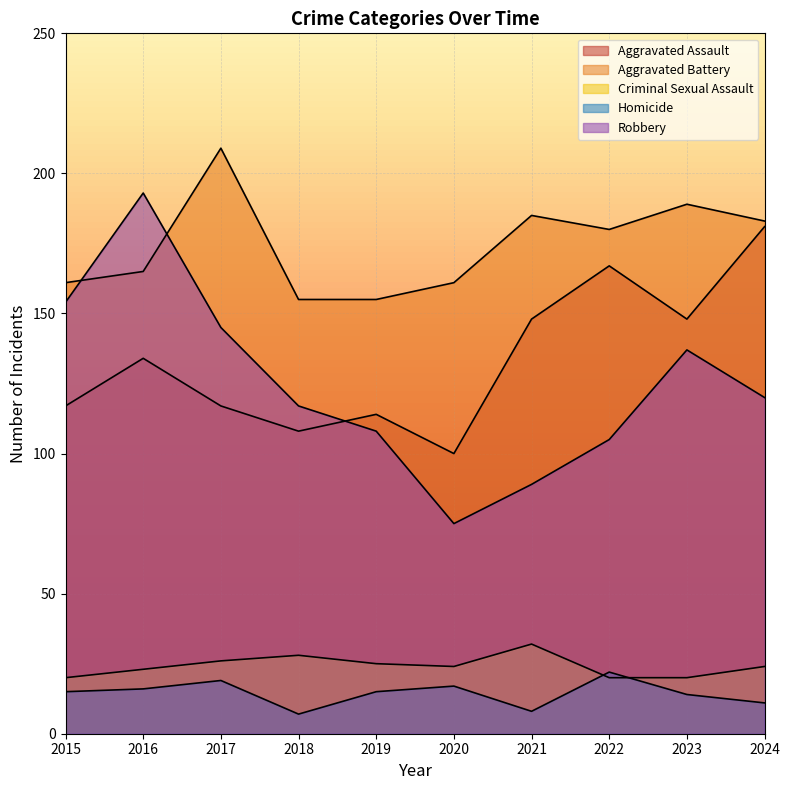

Reading left to right, transcribe all the data shown in this chart.

Aggravated Assault: 2015=117	2016=134	2017=117	2018=108	2019=114	2020=100	2021=148	2022=167	2023=148	2024=181
Aggravated Battery: 2015=161	2016=165	2017=209	2018=155	2019=155	2020=161	2021=185	2022=180	2023=189	2024=183
Criminal Sexual Assault: 2015=20	2016=23	2017=26	2018=28	2019=25	2020=24	2021=32	2022=20	2023=20	2024=24
Homicide: 2015=15	2016=16	2017=19	2018=7	2019=15	2020=17	2021=8	2022=22	2023=14	2024=11
Robbery: 2015=154	2016=193	2017=145	2018=117	2019=108	2020=75	2021=89	2022=105	2023=137	2024=120